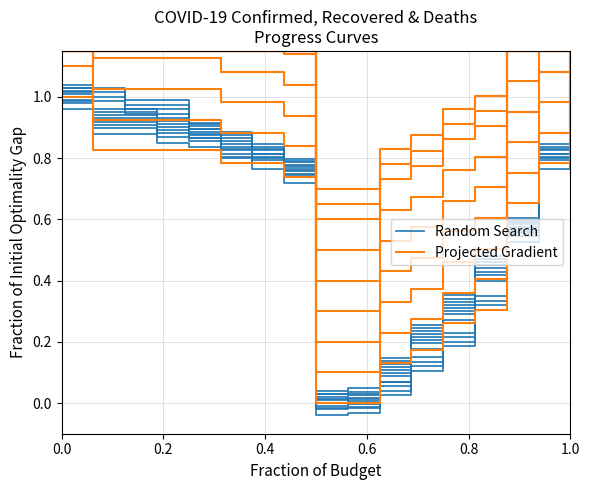

What is the sum of all Projected Gradient values?

9.9